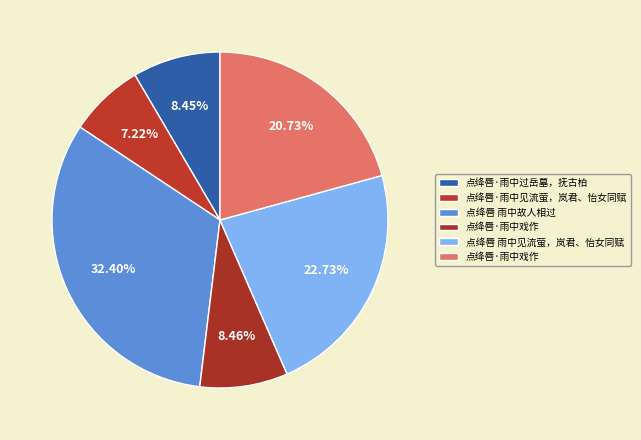

To the nearest percent, what is the difference between the largest and smallest slice percentages?

25%